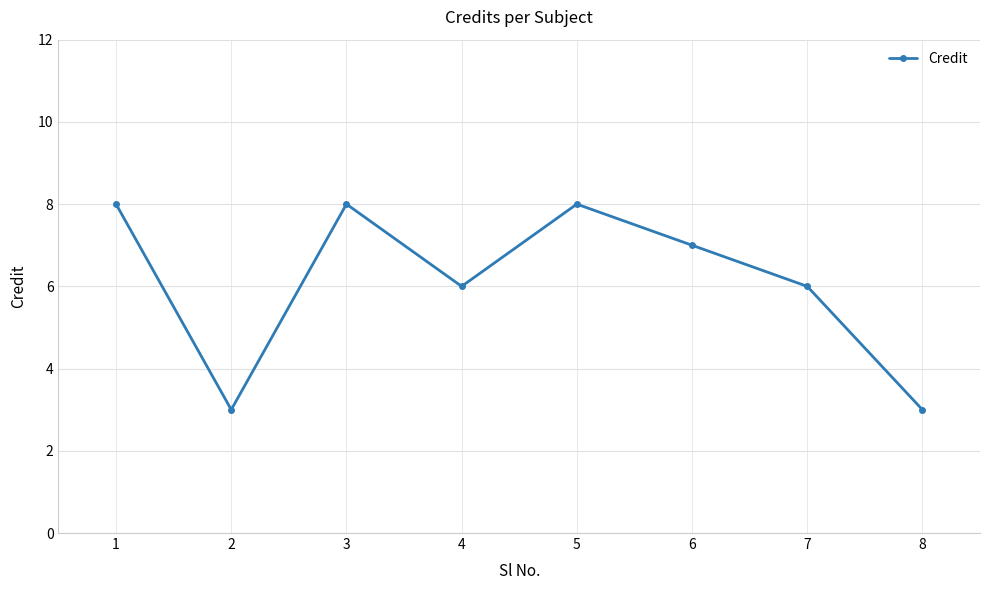

How many interior local peaks (higher than both neighbors) does the data have?

2